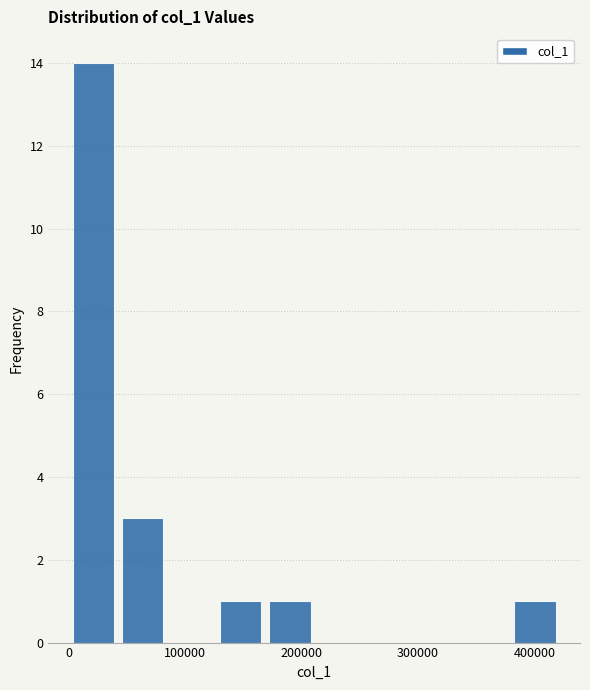

How tall is the bar that spans 380000 to 420000 on the x-axis? Neither the bar edges nor the heights are printed on the chart, so give them approximately, as read against the axes.

1